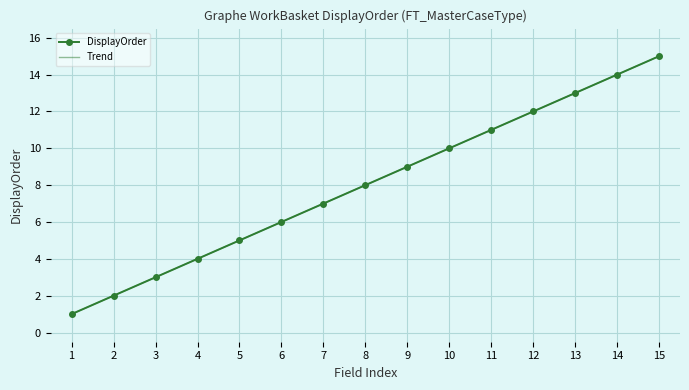

What is the minimum value for DisplayOrder?

1.0